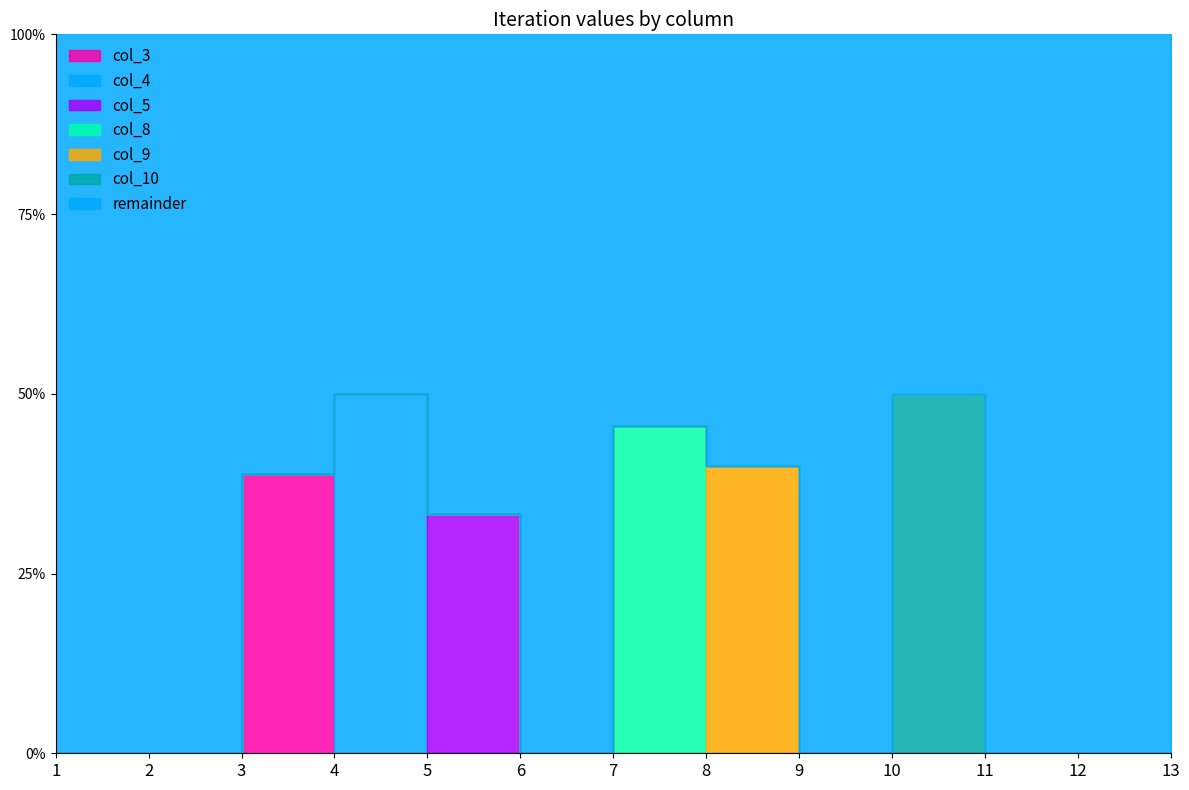

True or false: col_3 has more than 1 interior local peaks.

False